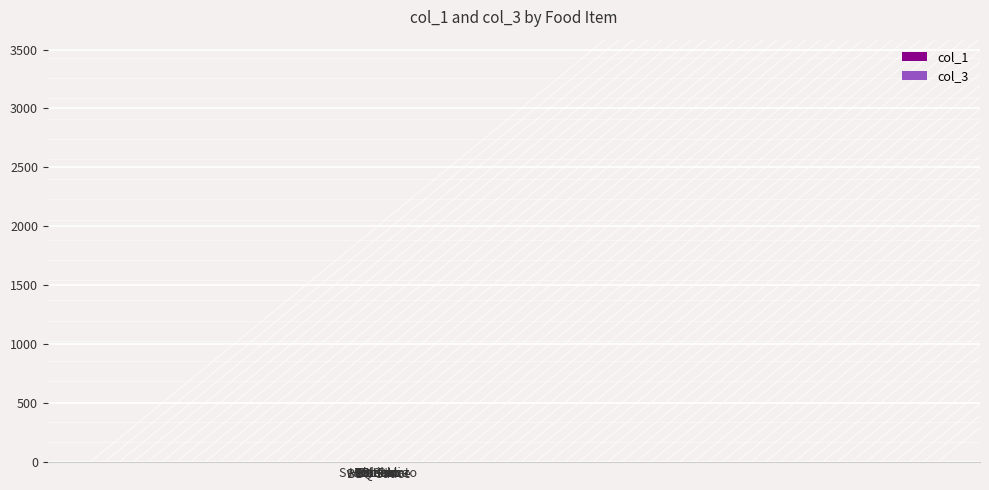

Which series has the largest total across all categories?

col_1